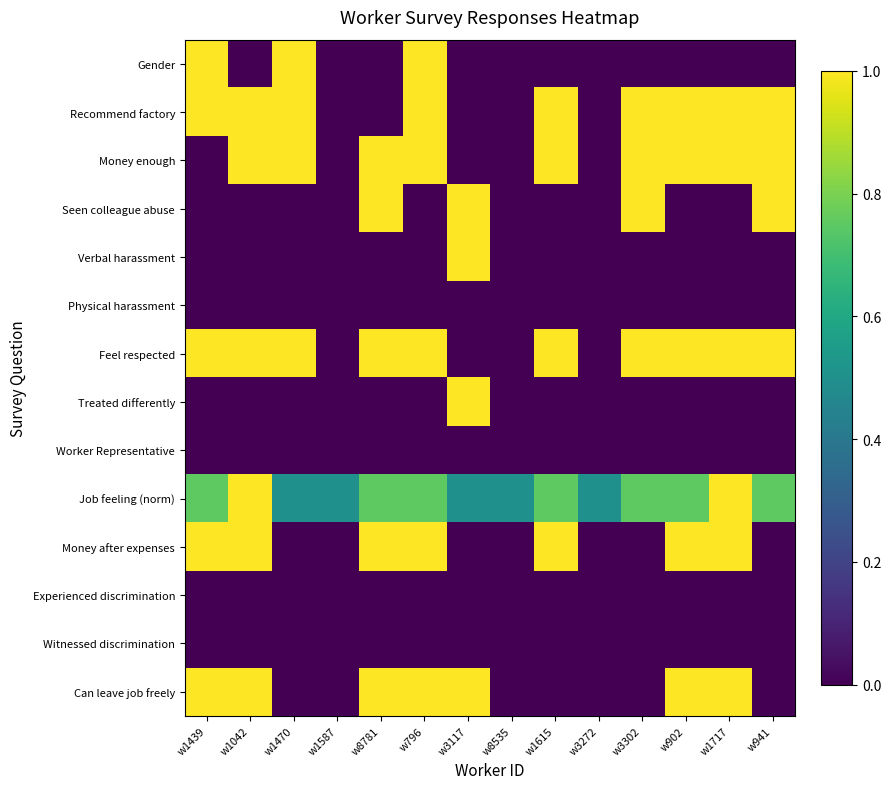

Reading left to right, transcribe all the data shown in this chart.

Gender: w1439=1.0	w1042=0.0	w1470=1.0	w1587=0.0	w8781=0.0	w796=1.0	w3117=0.0	w8535=0.0	w1615=0.0	w3272=0.0	w3302=0.0	w902=0.0	w1717=0.0	w941=0.0
Recommend factory: w1439=1.0	w1042=1.0	w1470=1.0	w1587=0.0	w8781=0.0	w796=1.0	w3117=0.0	w8535=0.0	w1615=1.0	w3272=0.0	w3302=1.0	w902=1.0	w1717=1.0	w941=1.0
Money enough: w1439=0.0	w1042=1.0	w1470=1.0	w1587=0.0	w8781=1.0	w796=1.0	w3117=0.0	w8535=0.0	w1615=1.0	w3272=0.0	w3302=1.0	w902=1.0	w1717=1.0	w941=1.0
Seen colleague abuse: w1439=0.0	w1042=0.0	w1470=0.0	w1587=0.0	w8781=1.0	w796=0.0	w3117=1.0	w8535=0.0	w1615=0.0	w3272=0.0	w3302=1.0	w902=0.0	w1717=0.0	w941=1.0
Verbal harassment: w1439=0.0	w1042=0.0	w1470=0.0	w1587=0.0	w8781=0.0	w796=0.0	w3117=1.0	w8535=0.0	w1615=0.0	w3272=0.0	w3302=0.0	w902=0.0	w1717=0.0	w941=0.0
Physical harassment: w1439=0.0	w1042=0.0	w1470=0.0	w1587=0.0	w8781=0.0	w796=0.0	w3117=0.0	w8535=0.0	w1615=0.0	w3272=0.0	w3302=0.0	w902=0.0	w1717=0.0	w941=0.0
Feel respected: w1439=1.0	w1042=1.0	w1470=1.0	w1587=0.0	w8781=1.0	w796=1.0	w3117=0.0	w8535=0.0	w1615=1.0	w3272=0.0	w3302=1.0	w902=1.0	w1717=1.0	w941=1.0
Treated differently: w1439=0.0	w1042=0.0	w1470=0.0	w1587=0.0	w8781=0.0	w796=0.0	w3117=1.0	w8535=0.0	w1615=0.0	w3272=0.0	w3302=0.0	w902=0.0	w1717=0.0	w941=0.0
Worker Representative: w1439=0.0	w1042=0.0	w1470=0.0	w1587=0.0	w8781=0.0	w796=0.0	w3117=0.0	w8535=0.0	w1615=0.0	w3272=0.0	w3302=0.0	w902=0.0	w1717=0.0	w941=0.0
Job feeling (norm): w1439=0.8	w1042=1.0	w1470=0.5	w1587=0.5	w8781=0.8	w796=0.8	w3117=0.5	w8535=0.5	w1615=0.8	w3272=0.5	w3302=0.8	w902=0.8	w1717=1.0	w941=0.8
Money after expenses: w1439=1.0	w1042=1.0	w1470=0.0	w1587=0.0	w8781=1.0	w796=1.0	w3117=0.0	w8535=0.0	w1615=1.0	w3272=0.0	w3302=0.0	w902=1.0	w1717=1.0	w941=0.0
Experienced discrimination: w1439=0.0	w1042=0.0	w1470=0.0	w1587=0.0	w8781=0.0	w796=0.0	w3117=0.0	w8535=0.0	w1615=0.0	w3272=0.0	w3302=0.0	w902=0.0	w1717=0.0	w941=0.0
Witnessed discrimination: w1439=0.0	w1042=0.0	w1470=0.0	w1587=0.0	w8781=0.0	w796=0.0	w3117=0.0	w8535=0.0	w1615=0.0	w3272=0.0	w3302=0.0	w902=0.0	w1717=0.0	w941=0.0
Can leave job freely: w1439=1.0	w1042=1.0	w1470=0.0	w1587=0.0	w8781=1.0	w796=1.0	w3117=1.0	w8535=0.0	w1615=0.0	w3272=0.0	w3302=0.0	w902=1.0	w1717=1.0	w941=0.0